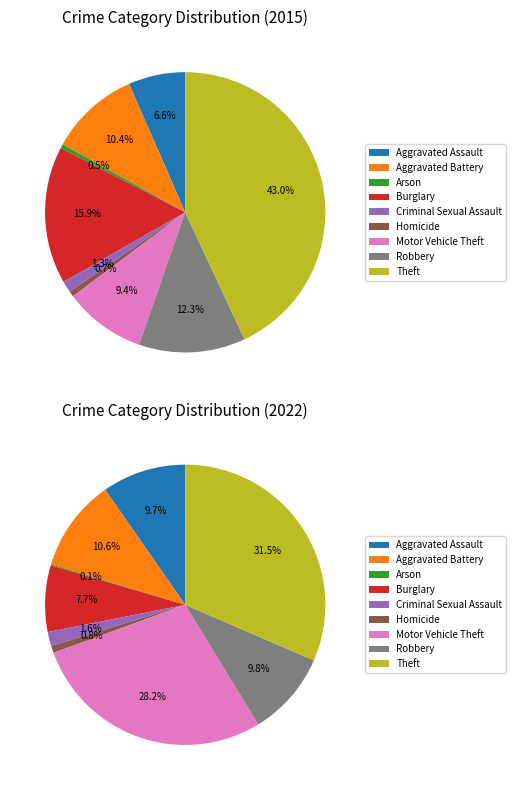

How many slices are in this pie chart?

9